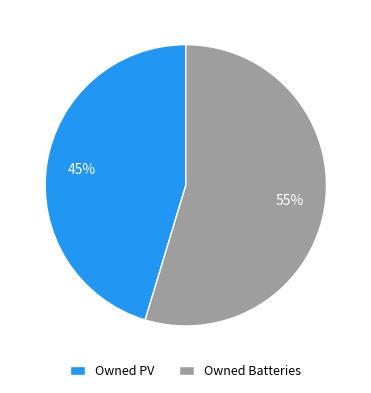

To the nearest percent, what is the average slice percentage?

50%